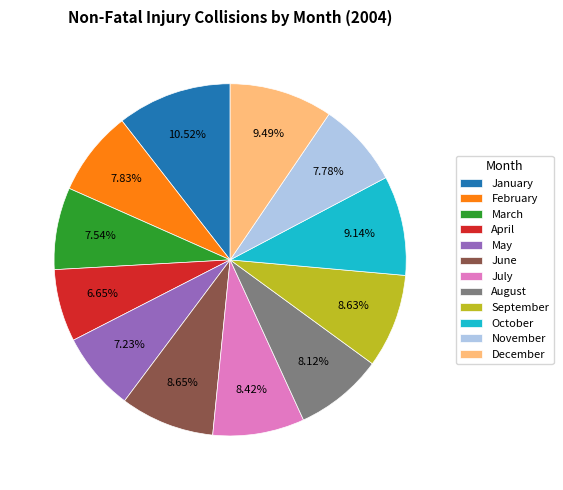

How many slices are in this pie chart?

12